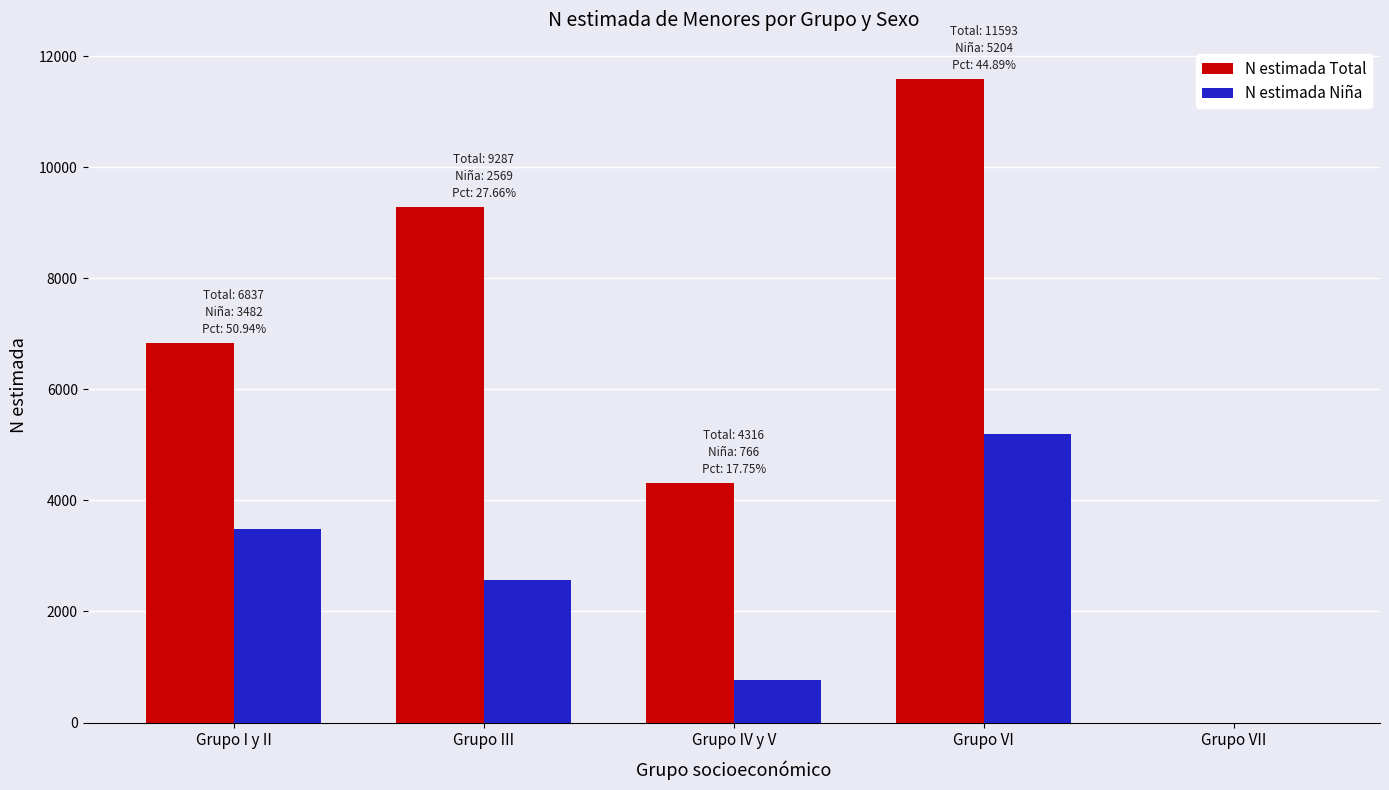

How many groups of bars are there?

5